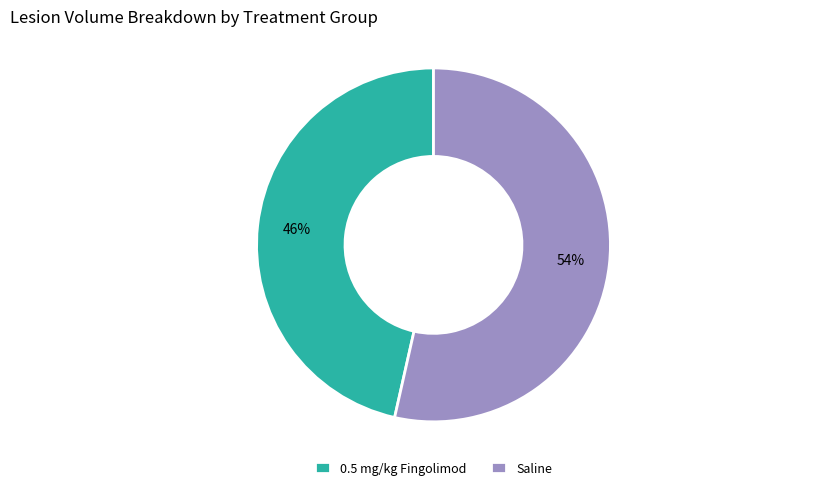

The 0.5 mg/kg Fingolimod slice represents 37% of the pie. True or false?

False